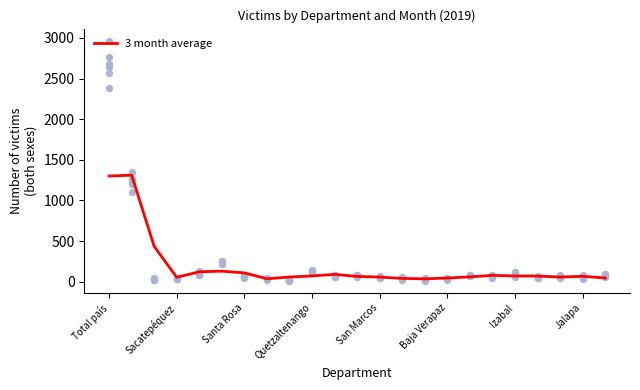

What is the highest value of the 3 month average series?

1311.2